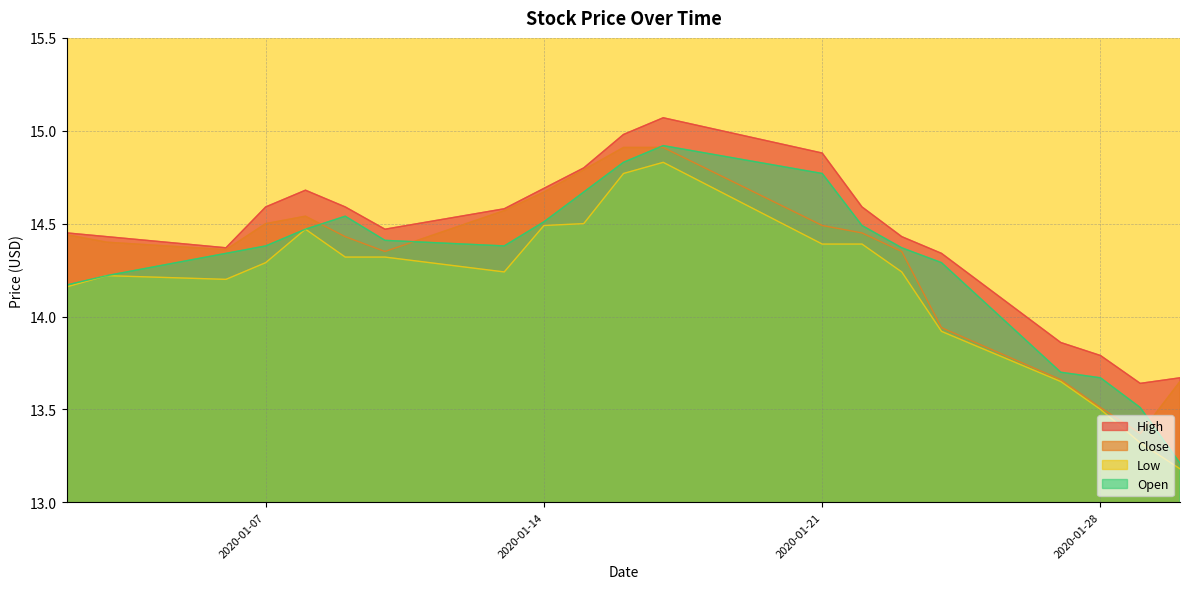

List the series in order of their peak value, highest first.

High, Open, Close, Low